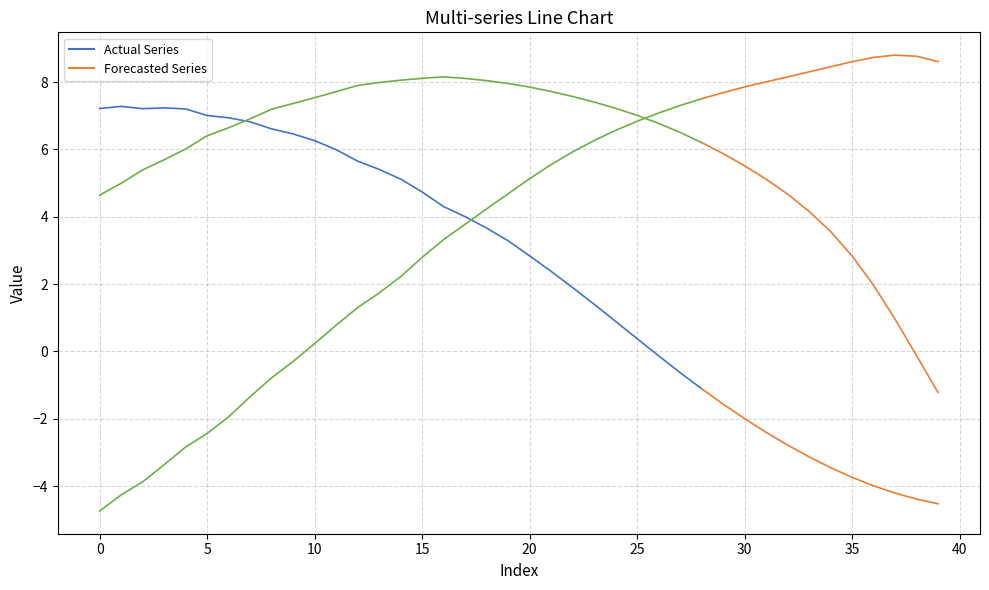

Is it true that col_2 equals -5.8 at 37?

False